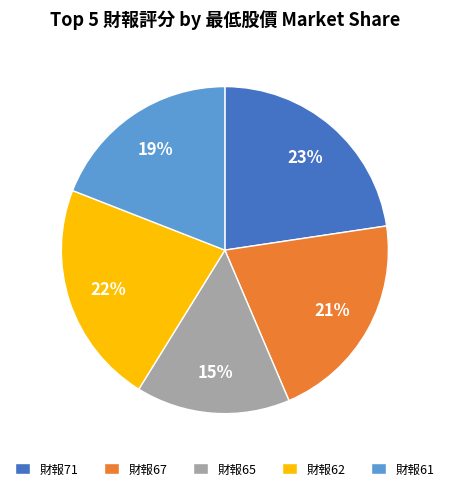

What is the ratio of the value at 財報65 to the value at 財報61?

0.8